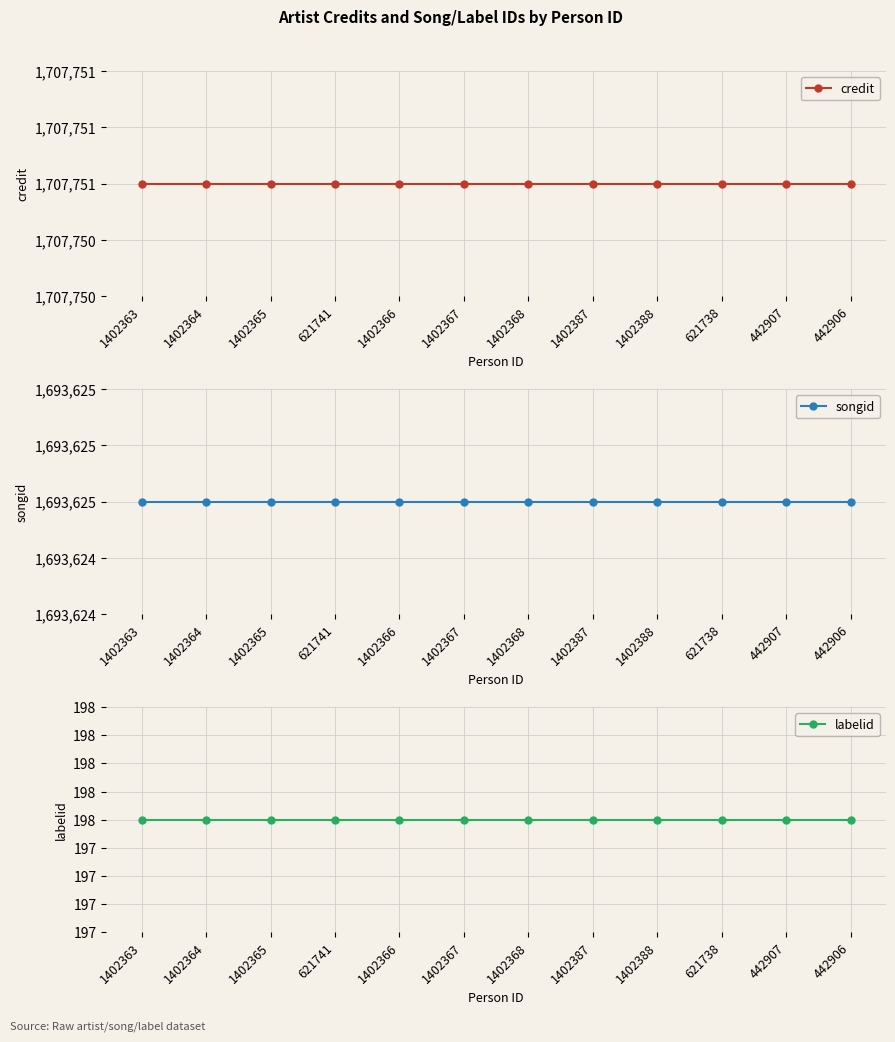

At how many categories does at least one series exceed 77192?

12